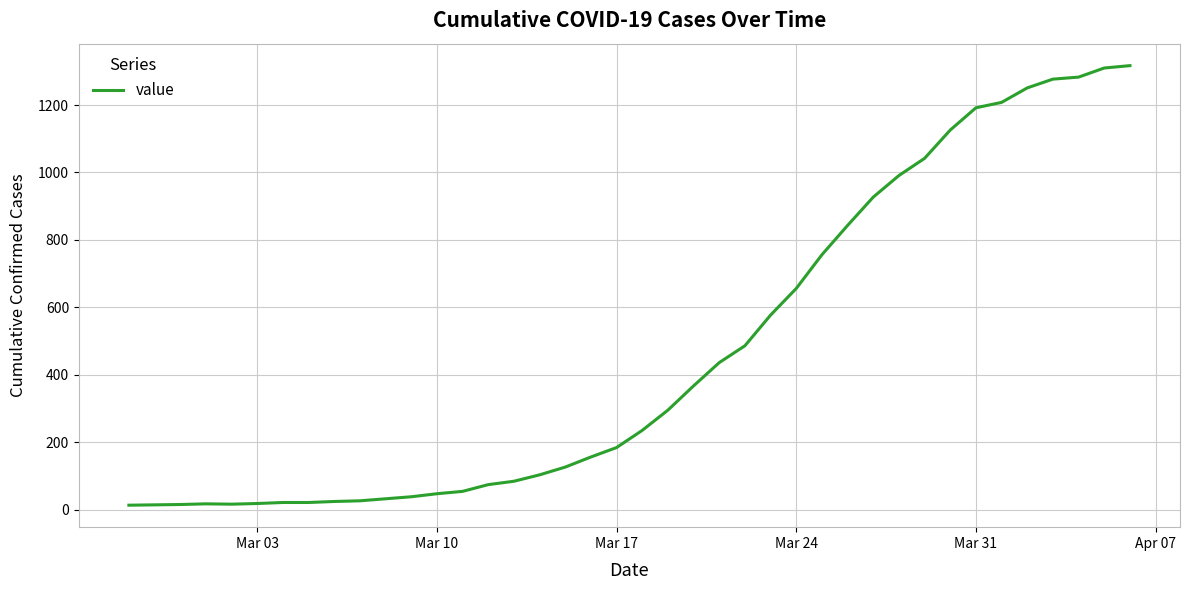

What is the difference between the maximum and minimum values?

1304